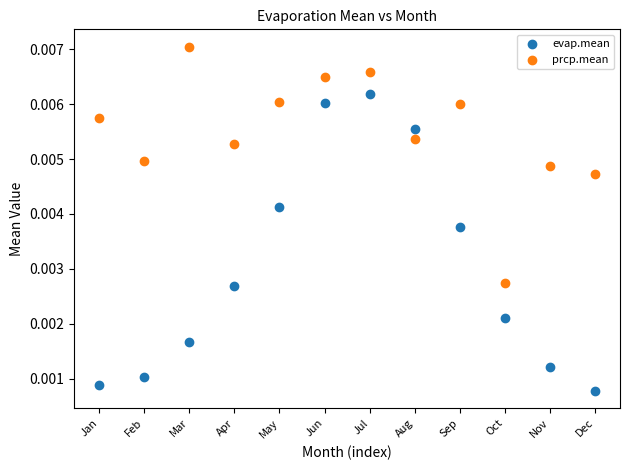

What are all the series names shown in the legend?

evap.mean, prcp.mean